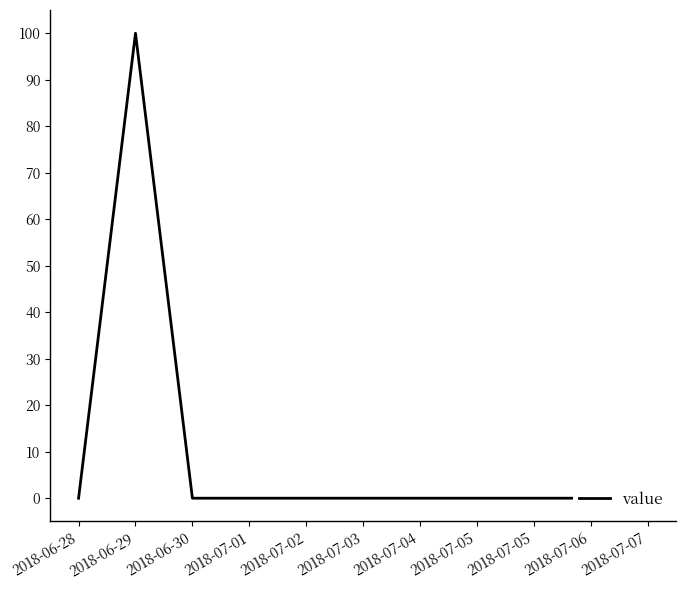

Which category has the lowest value across all series?

2018-06-28